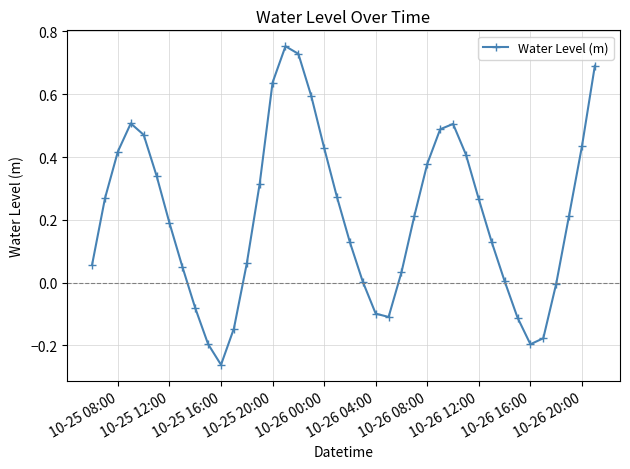

How many points are higher than both their immediate neighbors (excluding endpoints)?

3